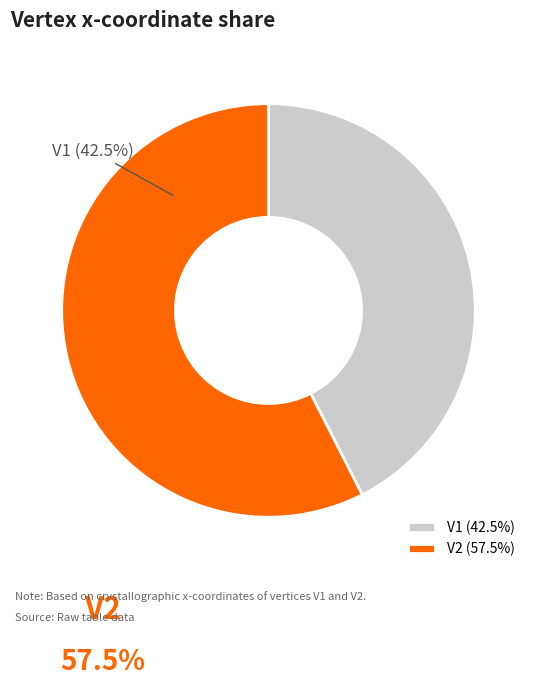

To the nearest percent, what is the difference between the V1 and V2 slice percentages?

15%